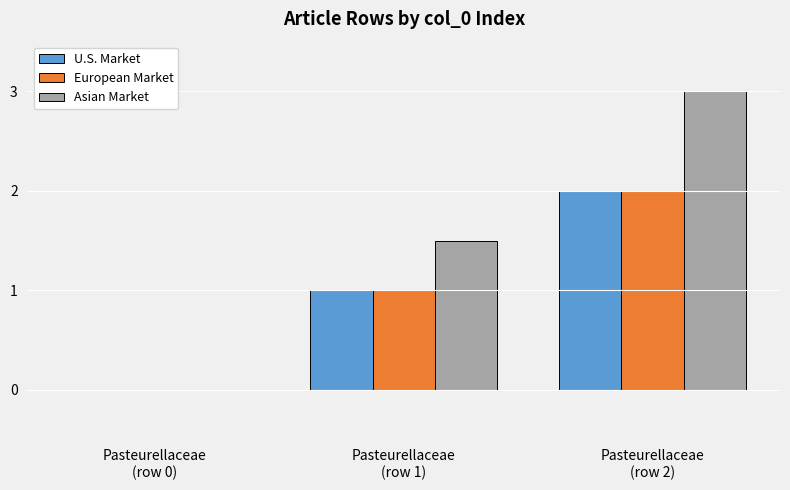

Which series has the largest total across all categories?

Asian Market